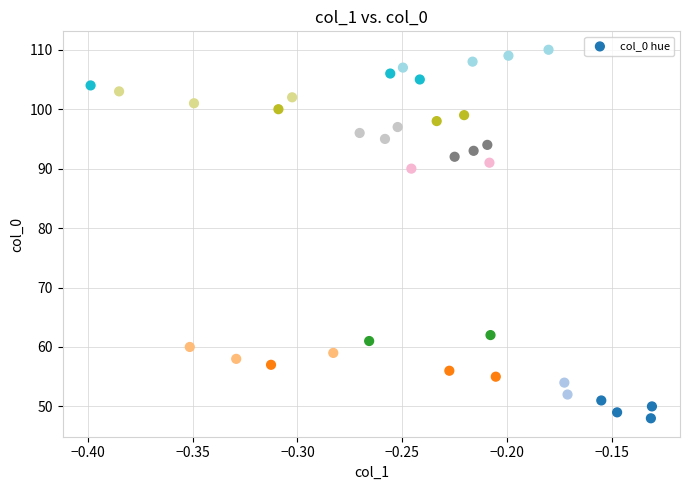

What is the range of Y values (max minus min)?

62